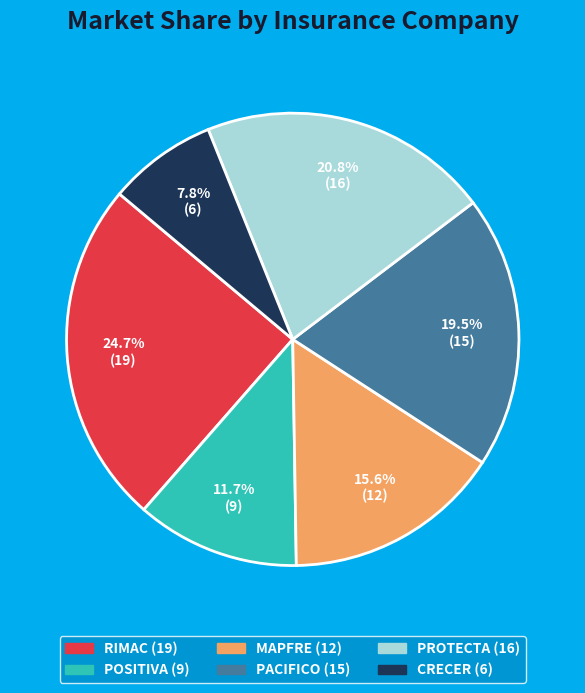

The MAPFRE slice represents 10% of the pie. True or false?

False